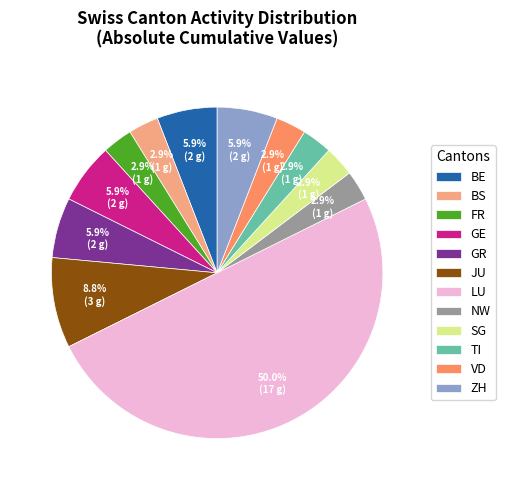

Does TI represent more than half of the total?

No